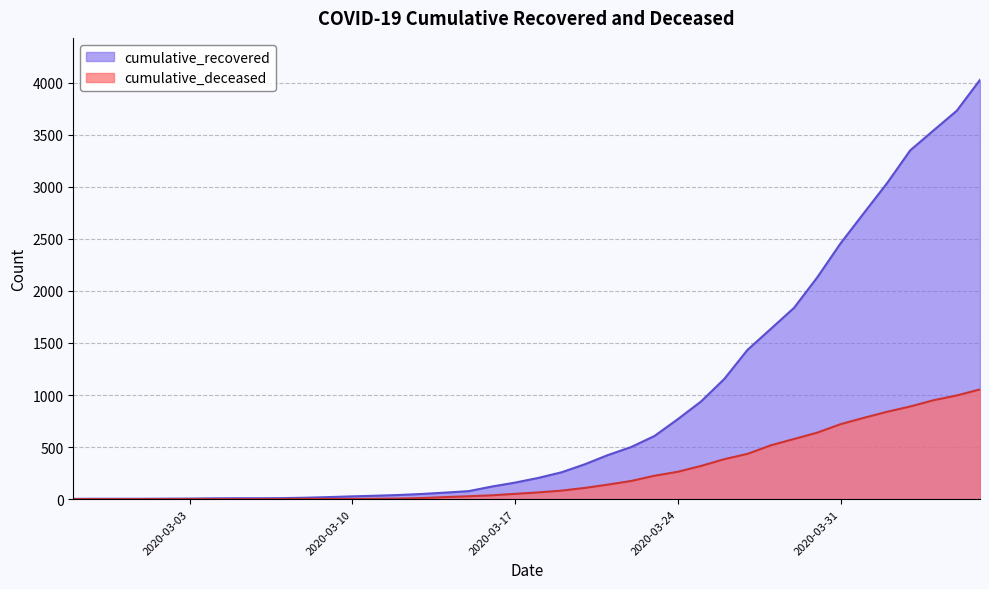

How many lines are shown in the chart?

2